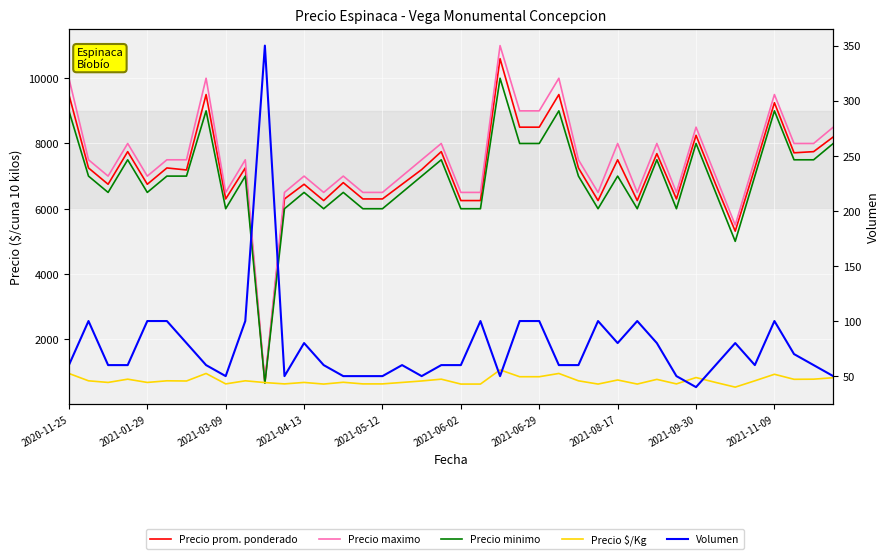

What are all the series names shown in the legend?

Precio prom. ponderado, Precio maximo, Precio minimo, Precio $/Kg, Volumen